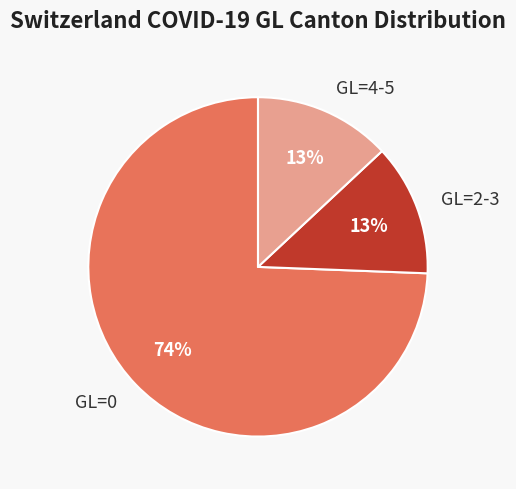

To the nearest percent, what percentage of the pie is GL=4-5?

13%